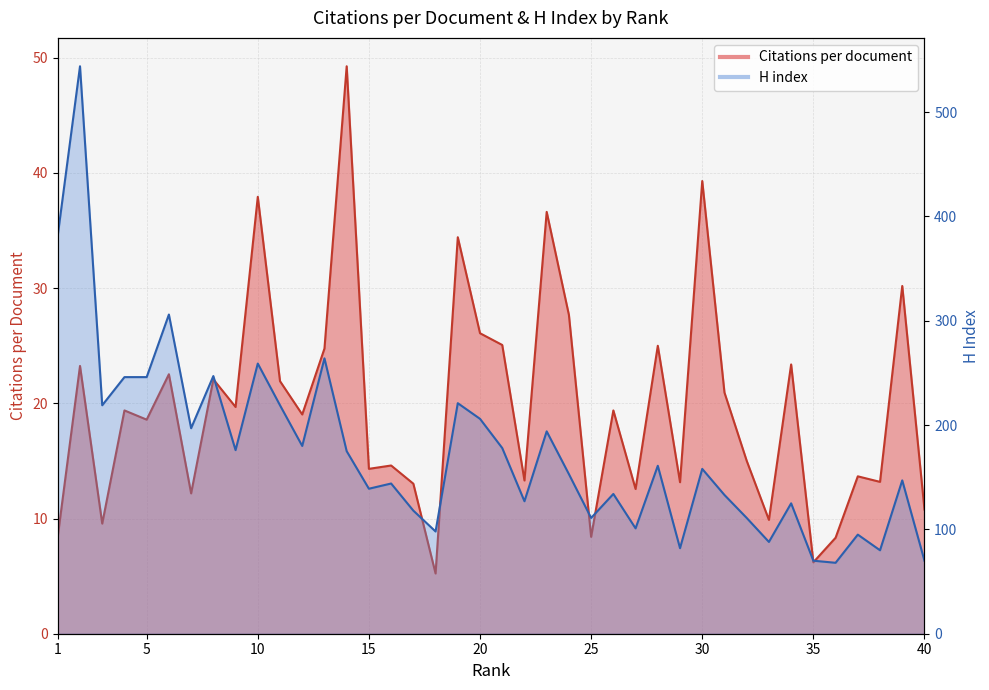

The H index series shows 237.3 at 30. True or false?

False